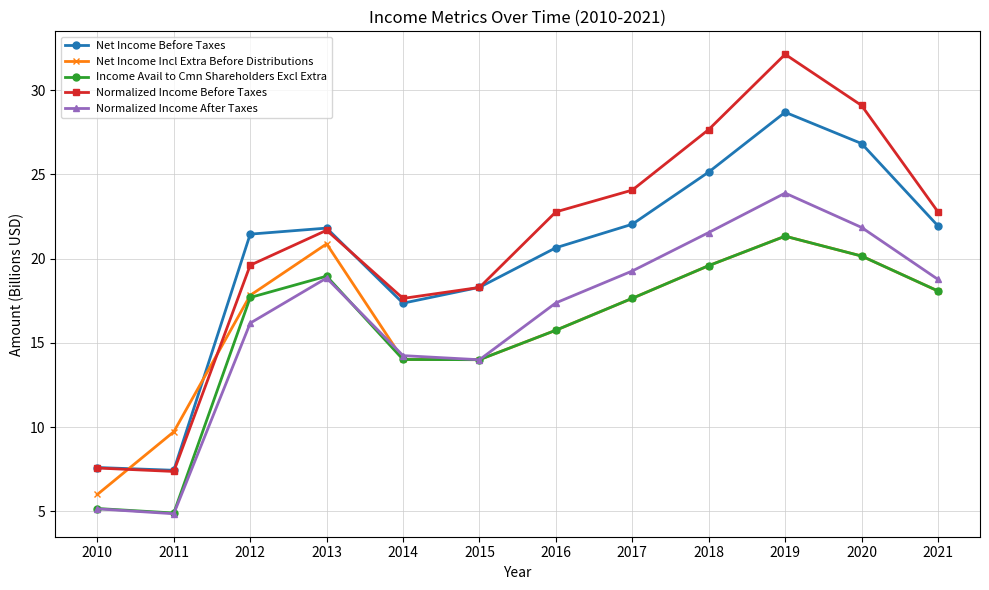

Where is the first local maximum for Net Income Before Taxes?

2013